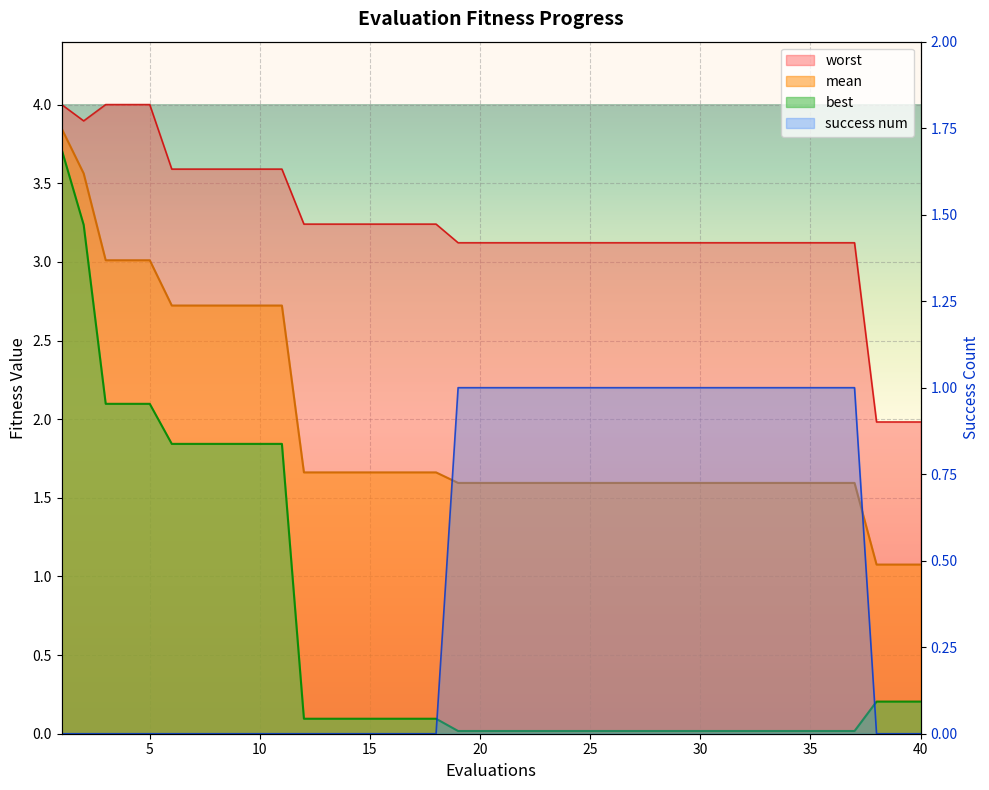

What is the total value across all series at 35?

5.7